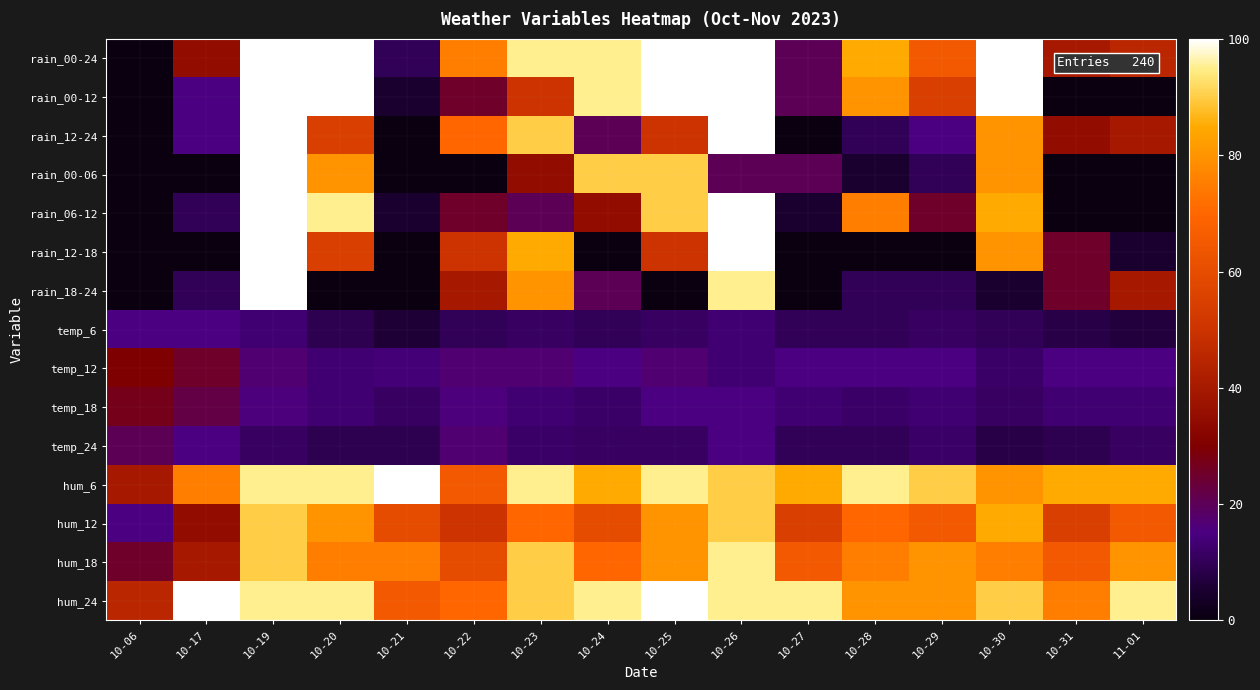

Reading left to right, transcribe all the data shown in this chart.

rain_00-24: 10-06=0	10-17=35	10-19=100	10-20=100	10-21=10	10-22=75	10-23=95	10-24=95	10-25=100	10-26=100	10-27=20	10-28=85	10-29=65	10-30=100	10-31=40	11-01=45
rain_00-12: 10-06=0	10-17=15	10-19=100	10-20=100	10-21=5	10-22=25	10-23=50	10-24=95	10-25=100	10-26=100	10-27=20	10-28=80	10-29=55	10-30=100	10-31=0	11-01=0
rain_12-24: 10-06=0	10-17=15	10-19=100	10-20=55	10-21=0	10-22=70	10-23=90	10-24=20	10-25=50	10-26=100	10-27=0	10-28=10	10-29=15	10-30=80	10-31=35	11-01=40
rain_00-06: 10-06=0	10-17=0	10-19=100	10-20=80	10-21=0	10-22=0	10-23=35	10-24=90	10-25=90	10-26=20	10-27=20	10-28=5	10-29=10	10-30=80	10-31=0	11-01=0
rain_06-12: 10-06=0	10-17=10	10-19=100	10-20=95	10-21=5	10-22=25	10-23=20	10-24=35	10-25=90	10-26=100	10-27=5	10-28=75	10-29=25	10-30=85	10-31=0	11-01=0
rain_12-18: 10-06=0	10-17=0	10-19=100	10-20=55	10-21=0	10-22=50	10-23=85	10-24=0	10-25=50	10-26=100	10-27=0	10-28=0	10-29=0	10-30=80	10-31=25	11-01=5
rain_18-24: 10-06=0	10-17=10	10-19=100	10-20=0	10-21=0	10-22=40	10-23=80	10-24=20	10-25=0	10-26=95	10-27=0	10-28=10	10-29=10	10-30=5	10-31=25	11-01=40
temp_6: 10-06=15	10-17=15	10-19=13	10-20=9	10-21=6	10-22=10	10-23=11	10-24=10	10-25=11	10-26=13	10-27=10	10-28=10	10-29=11	10-30=10	10-31=8	11-01=7
temp_12: 10-06=30	10-17=25	10-19=17	10-20=13	10-21=14	10-22=17	10-23=17	10-24=15	10-25=17	10-26=13	10-27=15	10-28=15	10-29=15	10-30=12	10-31=15	11-01=15
temp_18: 10-06=27	10-17=22	10-19=16	10-20=13	10-21=11	10-22=16	10-23=13	10-24=12	10-25=15	10-26=15	10-27=13	10-28=12	10-29=13	10-30=11	10-31=13	11-01=13
temp_24: 10-06=20	10-17=15	10-19=11	10-20=9	10-21=9	10-22=17	10-23=12	10-24=11	10-25=11	10-26=15	10-27=10	10-28=10	10-29=12	10-30=8	10-31=9	11-01=11
hum_6: 10-06=40	10-17=75	10-19=95	10-20=95	10-21=100	10-22=65	10-23=95	10-24=85	10-25=95	10-26=90	10-27=85	10-28=95	10-29=90	10-30=80	10-31=85	11-01=85
hum_12: 10-06=15	10-17=35	10-19=90	10-20=80	10-21=60	10-22=50	10-23=70	10-24=60	10-25=80	10-26=90	10-27=55	10-28=70	10-29=65	10-30=85	10-31=55	11-01=65
hum_18: 10-06=25	10-17=40	10-19=90	10-20=75	10-21=75	10-22=60	10-23=90	10-24=70	10-25=80	10-26=95	10-27=65	10-28=75	10-29=80	10-30=75	10-31=65	11-01=80
hum_24: 10-06=45	10-17=100	10-19=95	10-20=95	10-21=65	10-22=70	10-23=90	10-24=95	10-25=100	10-26=95	10-27=95	10-28=80	10-29=80	10-30=90	10-31=75	11-01=95